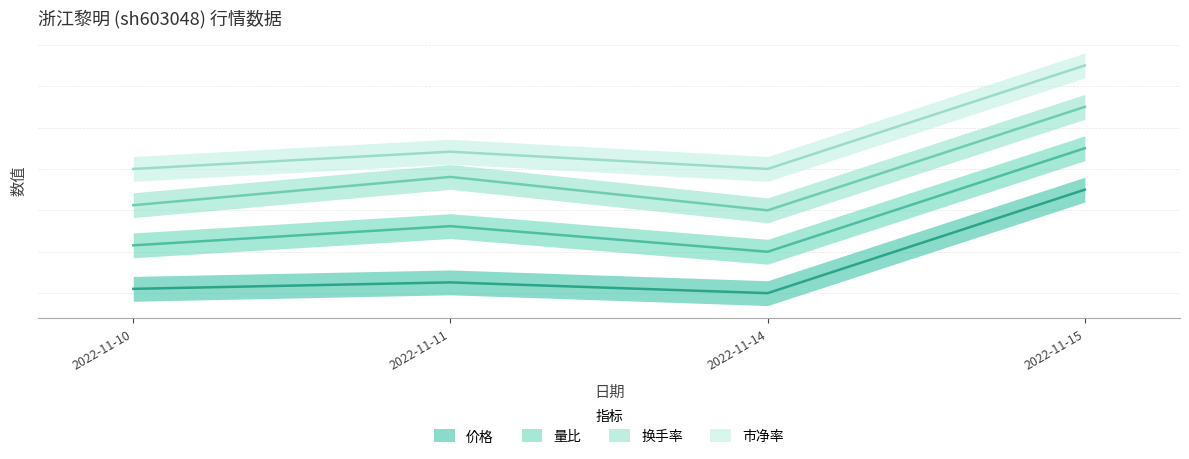

Does the chart have visible grid lines?

Yes